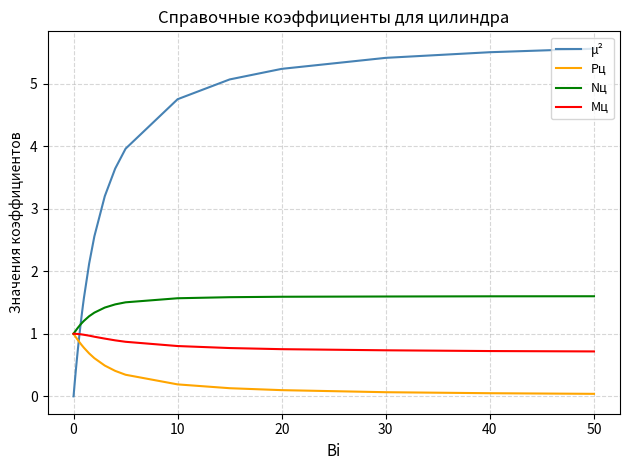

List the series in order of their overall mean, highest first.

μ², Nц, Mц, Pц